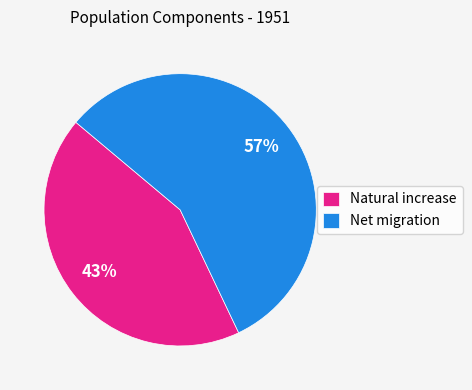

Do Net migration and Natural increase together represent more than half of the pie?

Yes